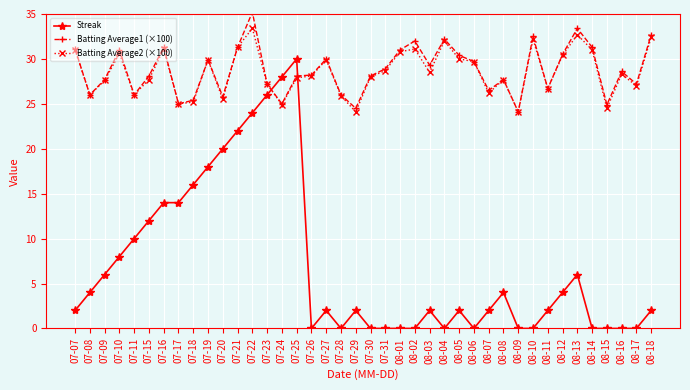

What is the value of the Batting Average1 (×100) point at the 30th from the left?

27.7